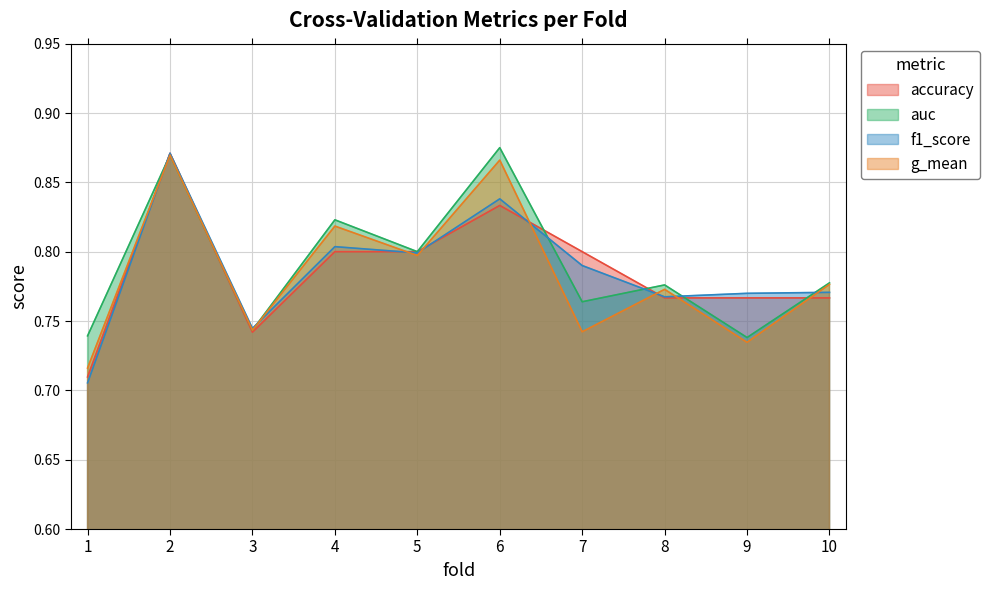

At how many categories does at least one series exceed 0?

10